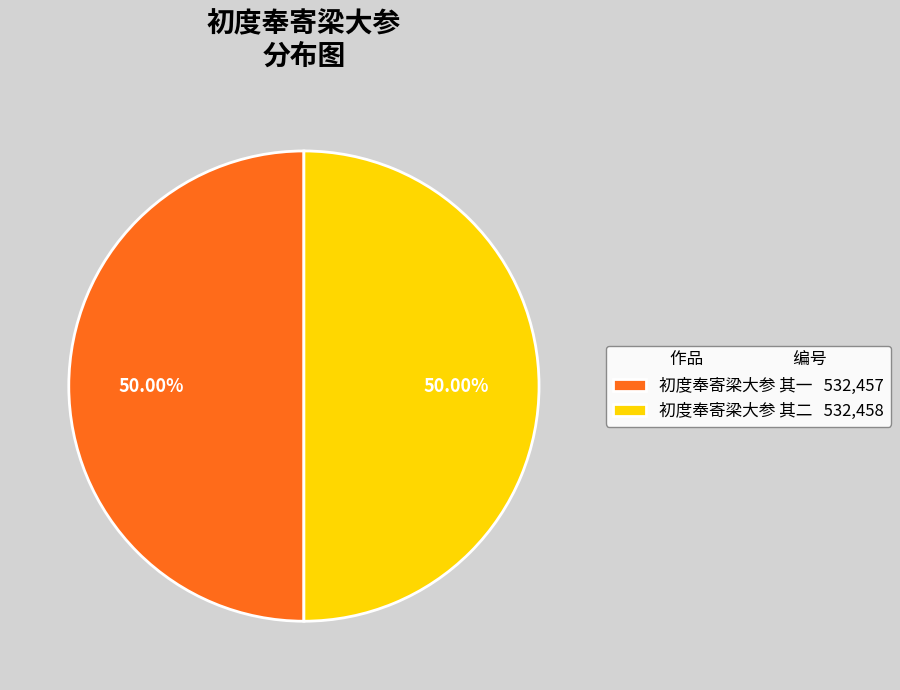

Approximately how many times larger is the value at 初度奉寄梁大参 其一 532,457 compared to 初度奉寄梁大参 其二 532,458?

1.0